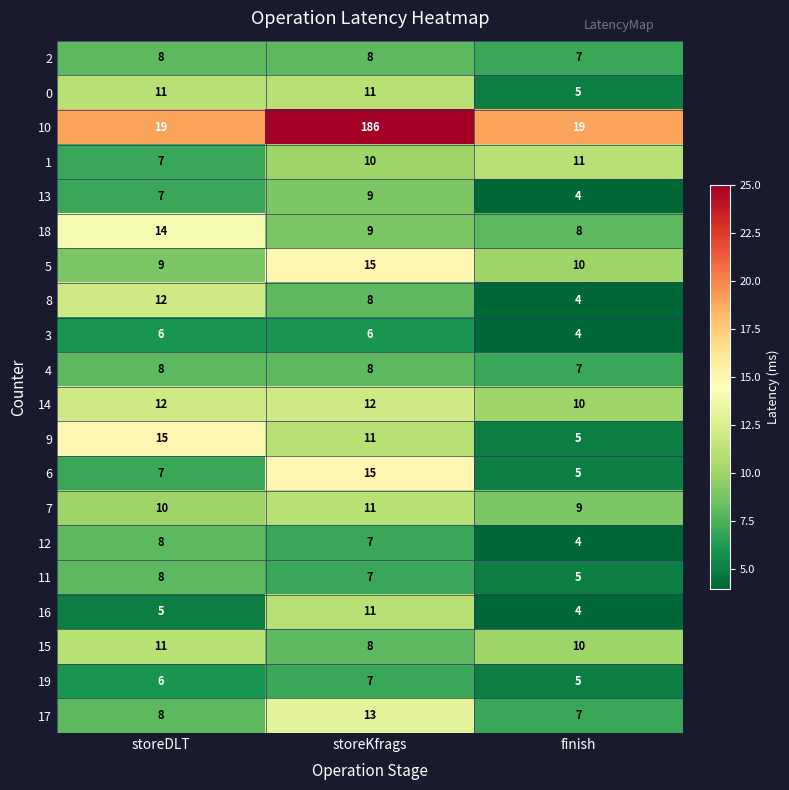

Which series changed the most between storeDLT and storeKfrags?

10